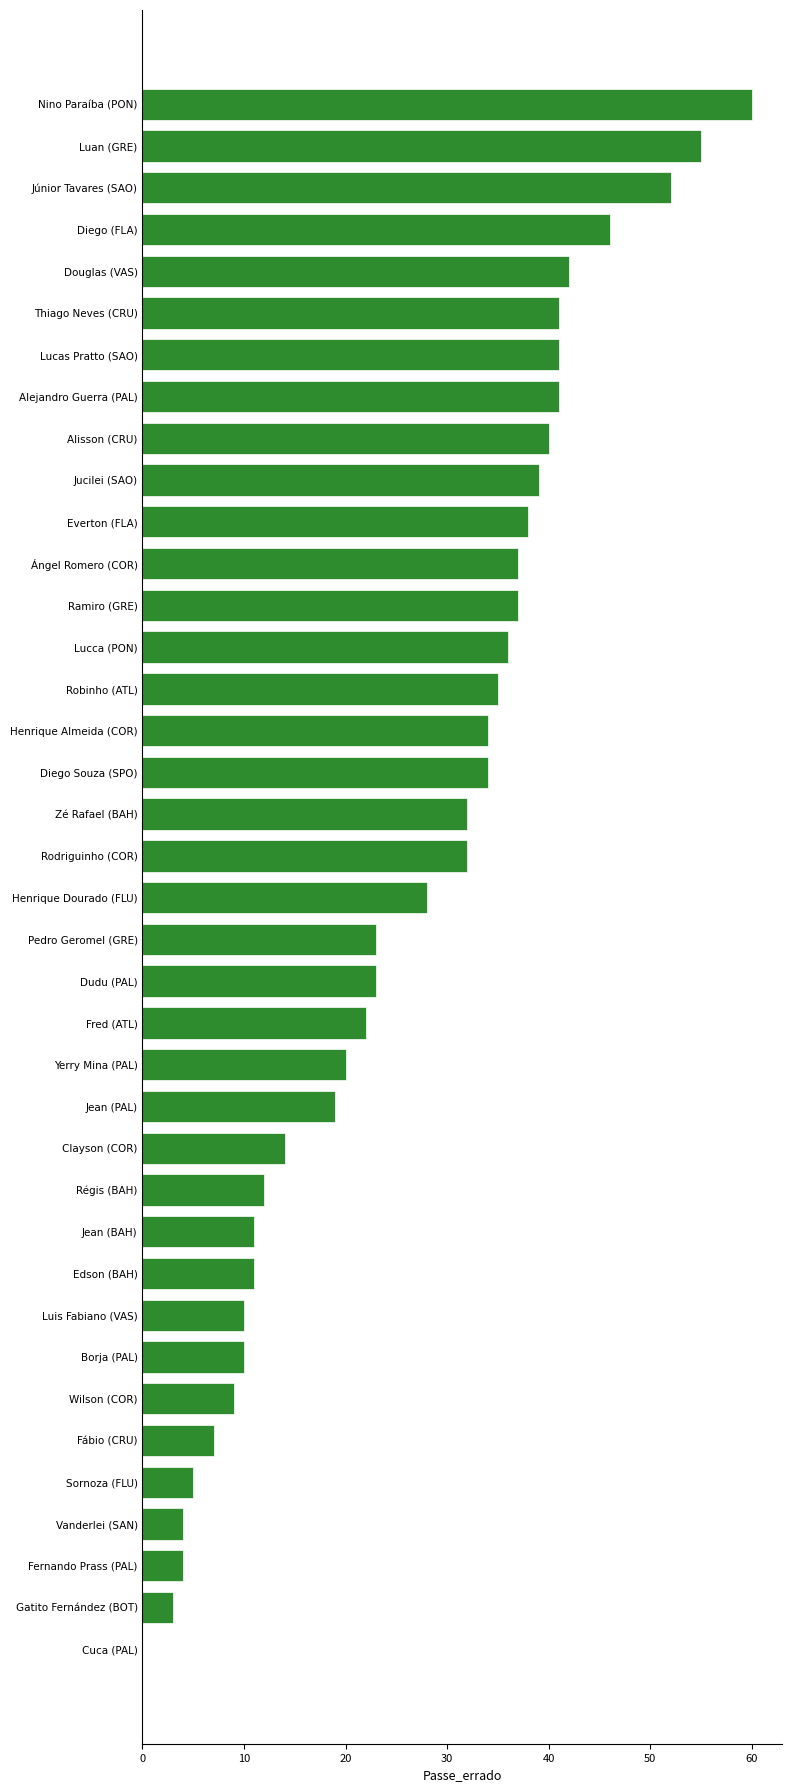

True or false: the data shows 60 at Alisson (CRU).

False